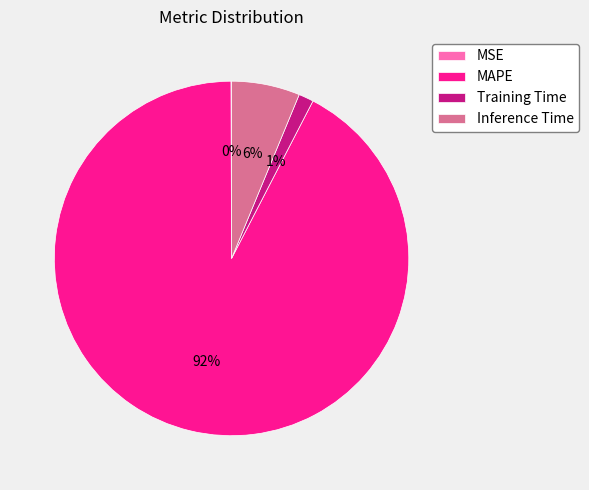

To the nearest percent, what is the average slice percentage?

25%